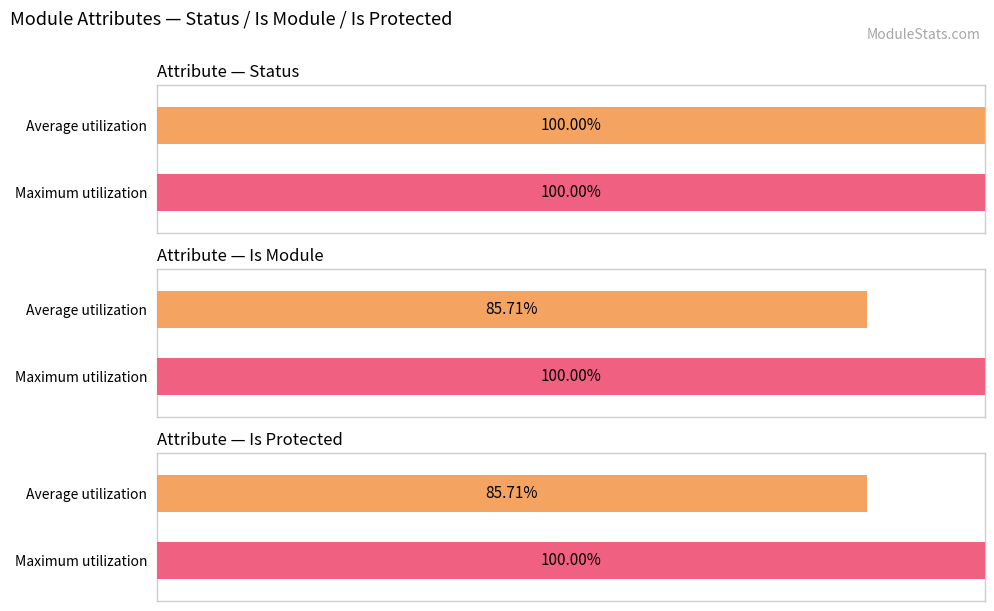

What is the value of the is_protected bar at the 4th from the left?

1